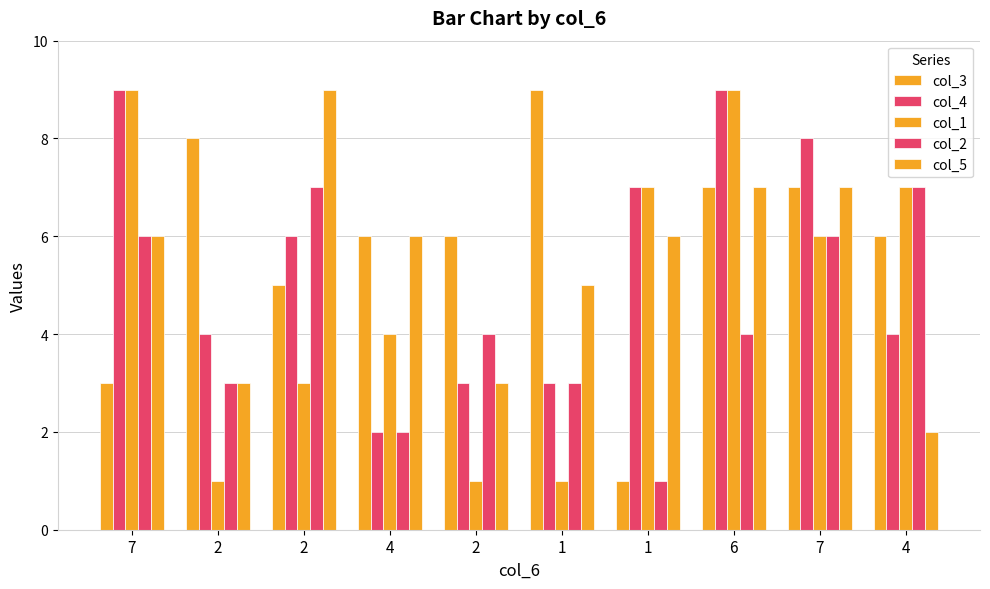

How many bars are there in total?

50